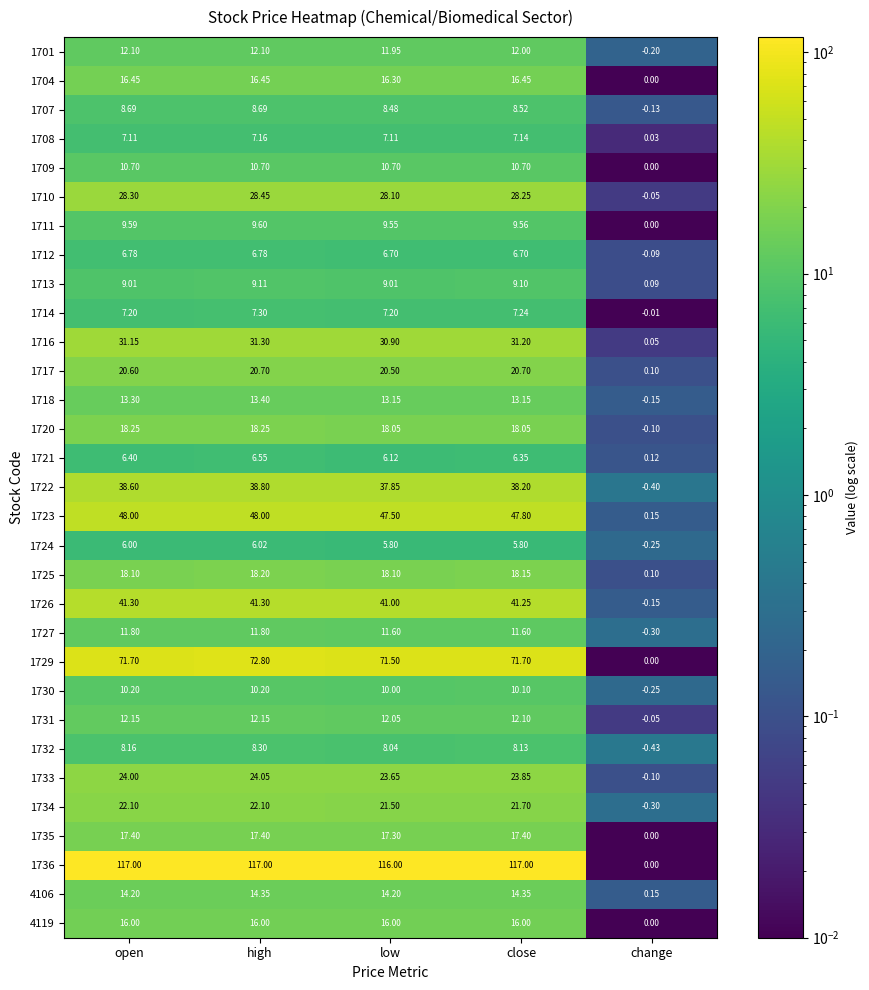

At which category is the sum across all series the highest?

high